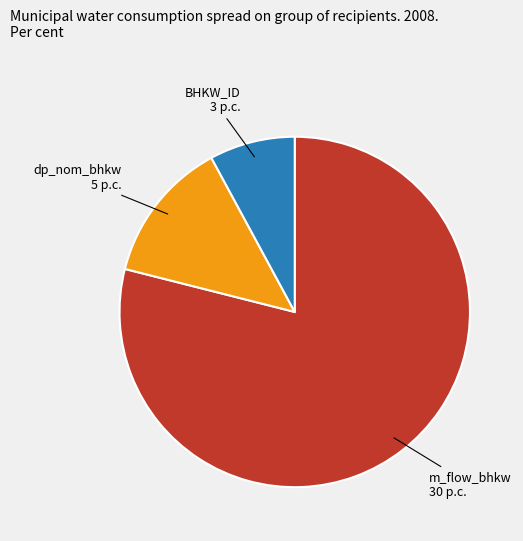

Count the number of slices in the pie.

3